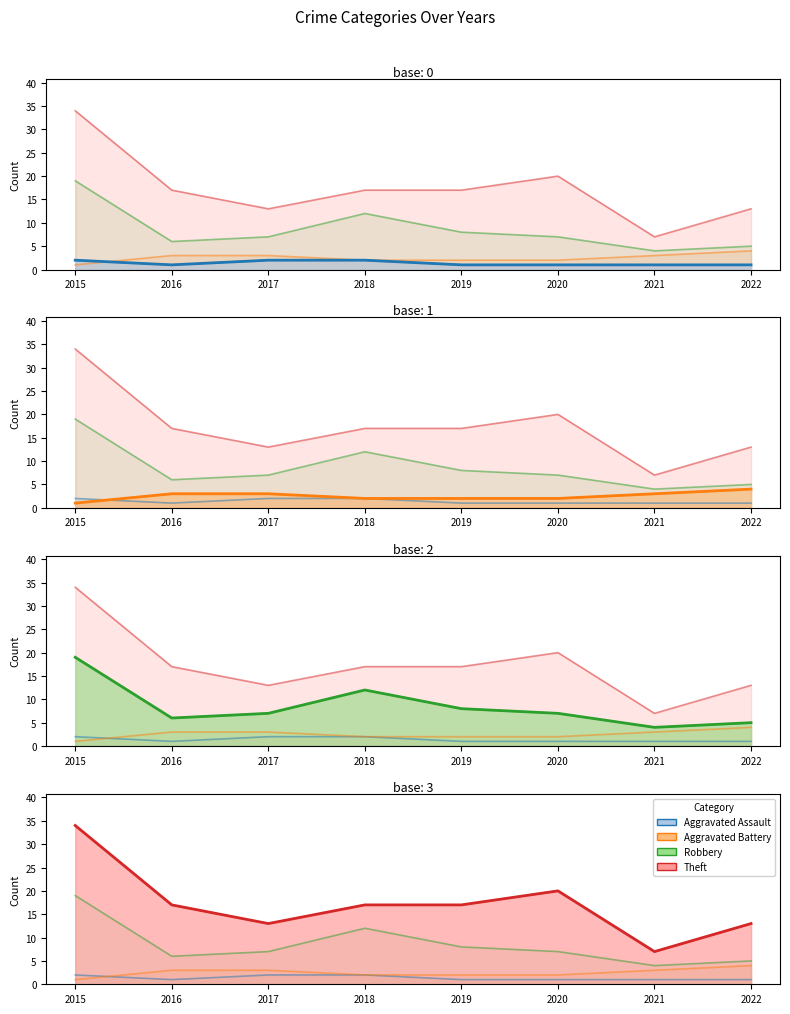

How many data points in Robbery are less than 7?

3